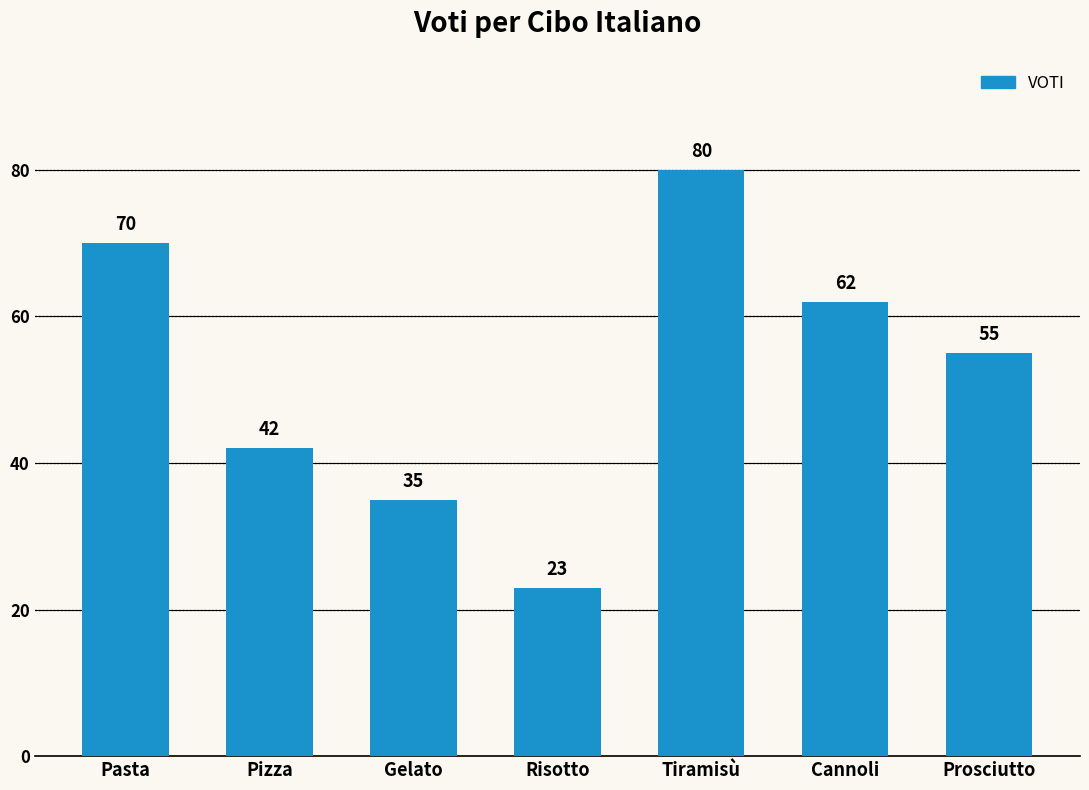

What position from the left is Risotto?

4